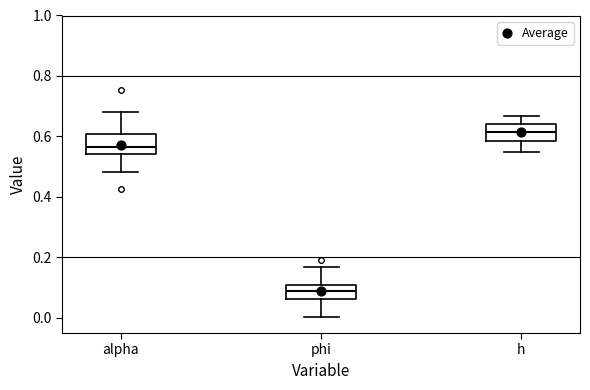

Which box has the highest median line?

h